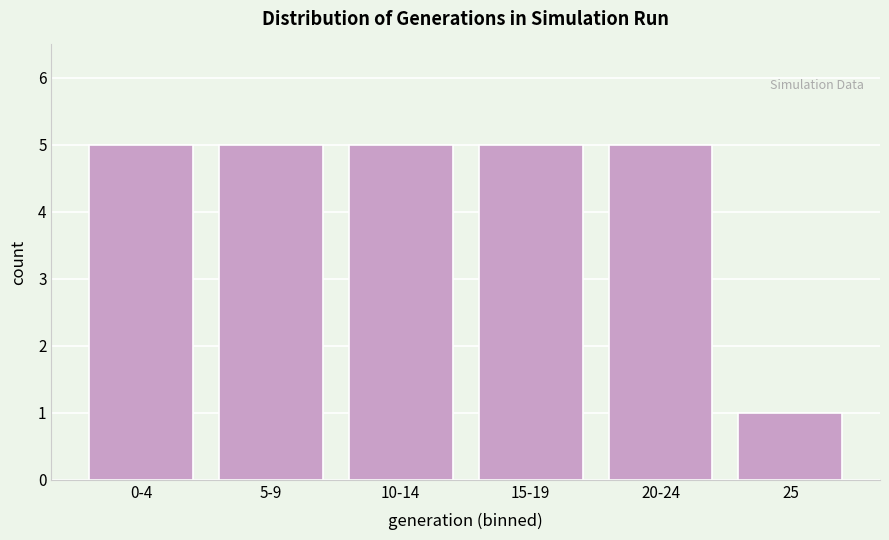

Reading left to right, what are all the values shown in this chart?

0-4=5	5-9=5	10-14=5	15-19=5	20-24=5	25=1